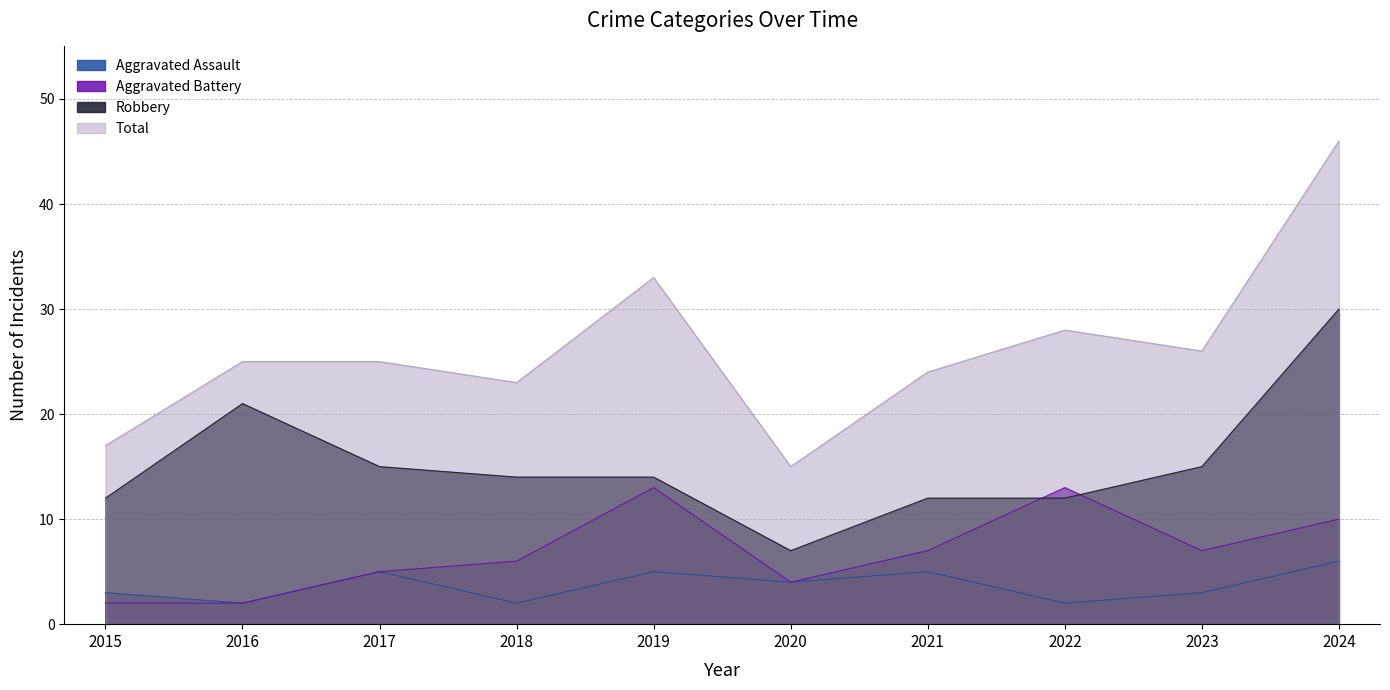

What is the difference between the highest and lowest values at 2015?

15